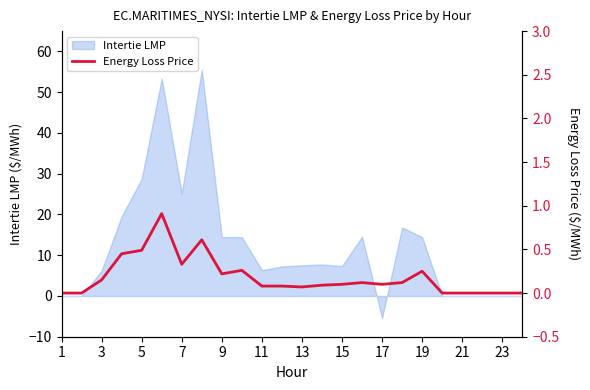

How many points are lower than both their immediate neighbors (excluding endpoints)?

4